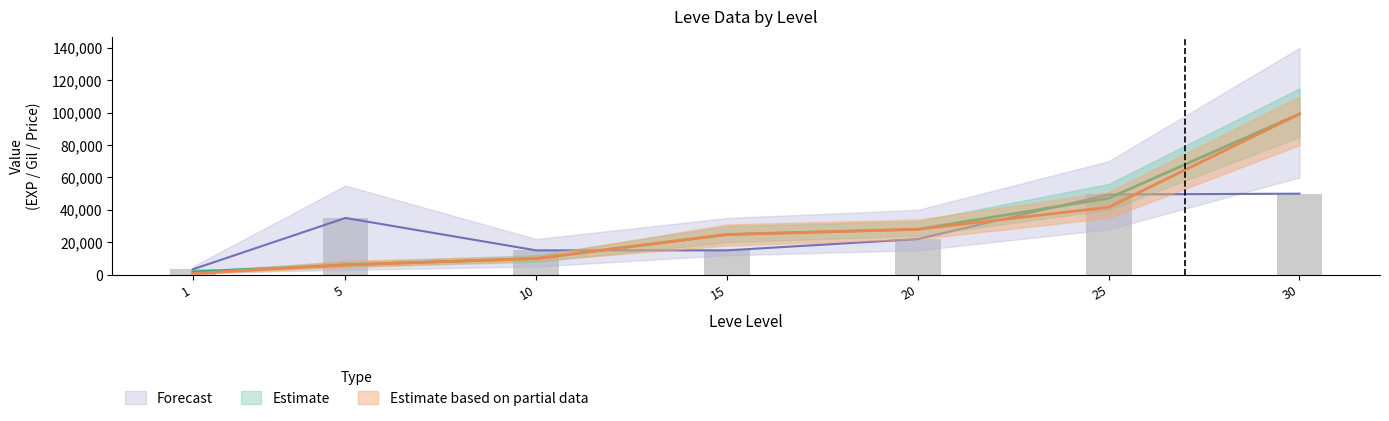

Rank the series at 5 from lowest to highest value.

Leve EXP (Estimate), Leve Gil (Partial), currentAveragePrice (Forecast)